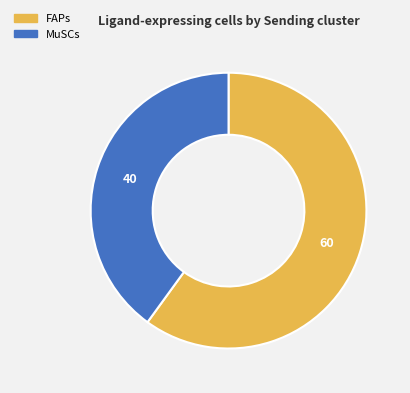

Is it true that MuSCs is 53% of the pie?

False